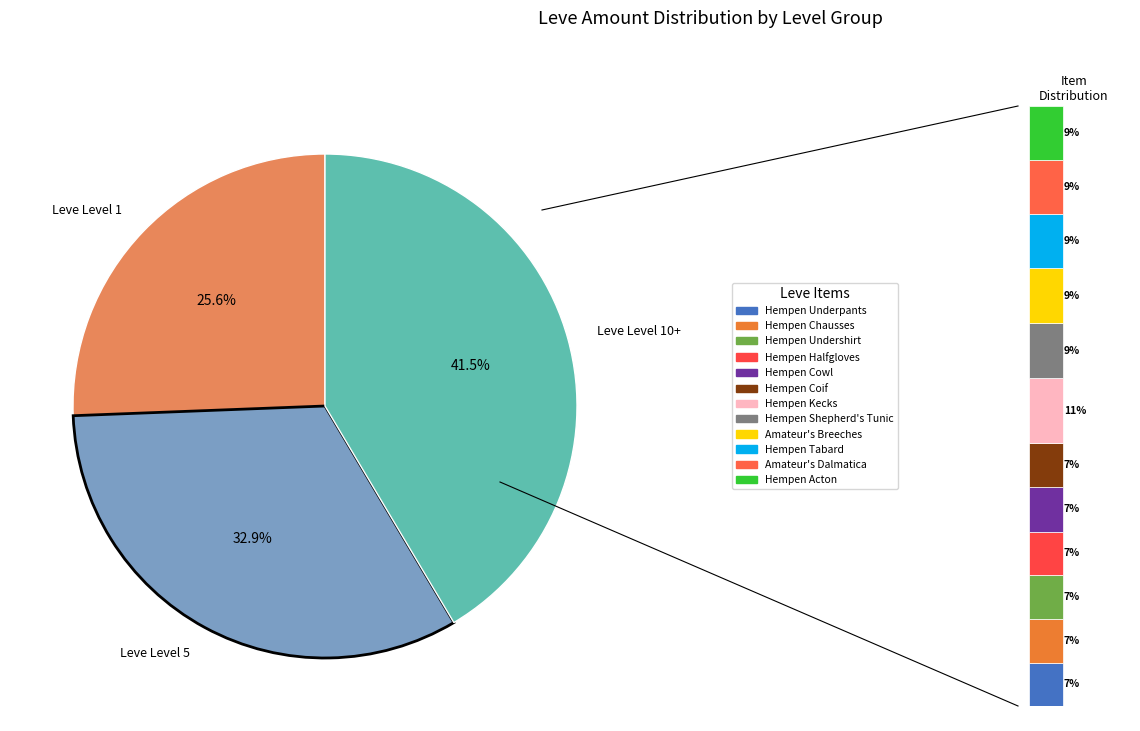

Approximately how many times larger is the value at Hempen Tabard compared to Hempen Coif?

1.2